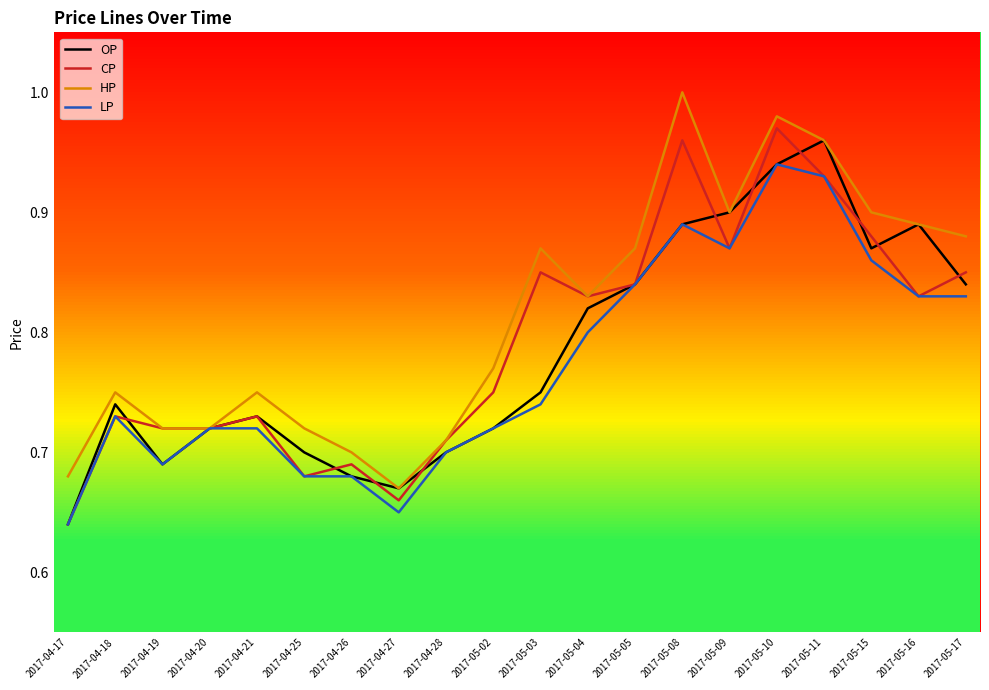

At which label is LP closest to 0?

2017-04-17